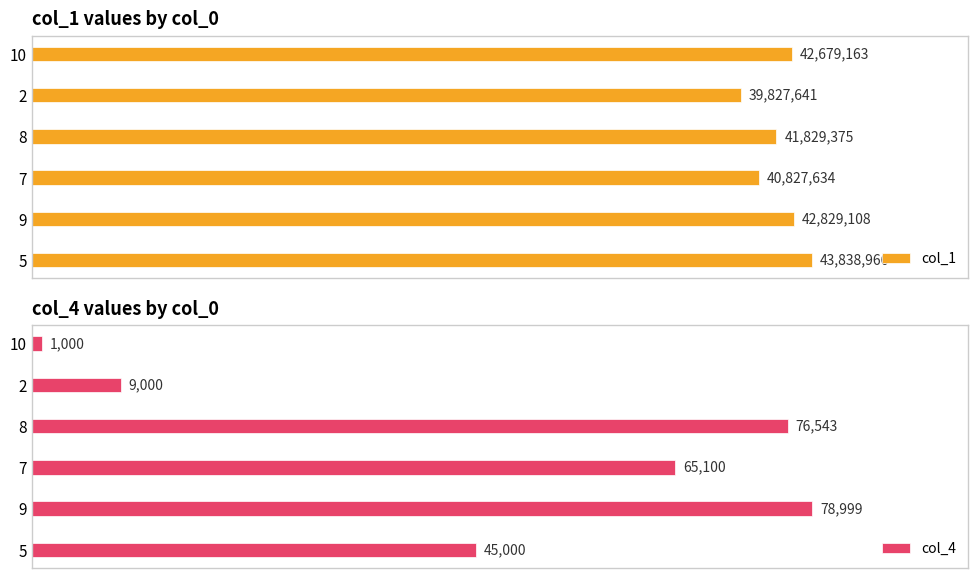

At how many categories does at least one series exceed 4666719?

6